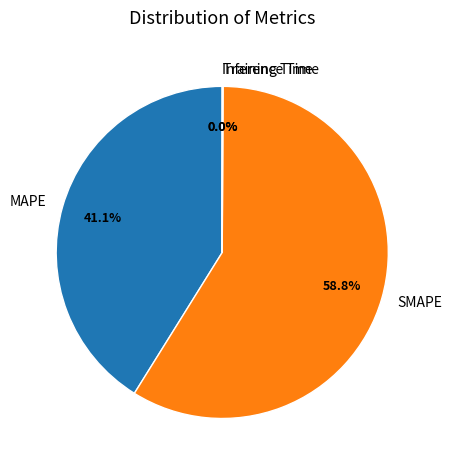

Which category has the biggest portion of the pie?

SMAPE